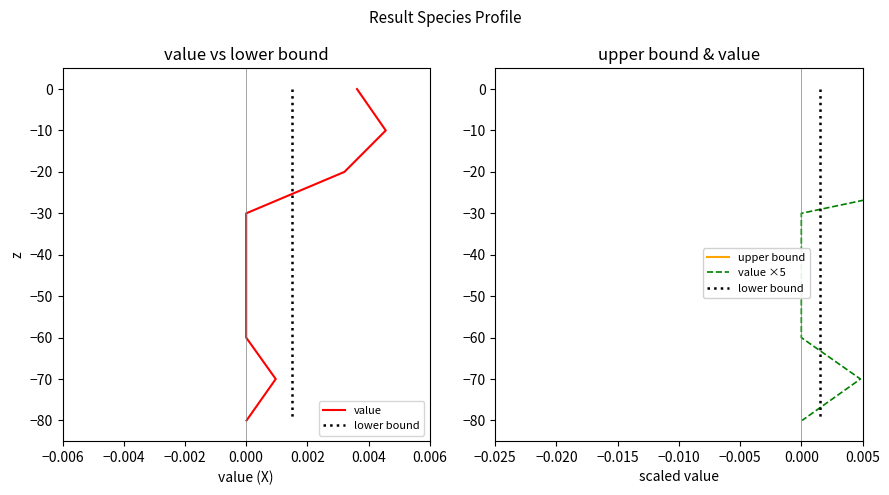

The lower bound series shows -6 at −0.002. True or false?

False